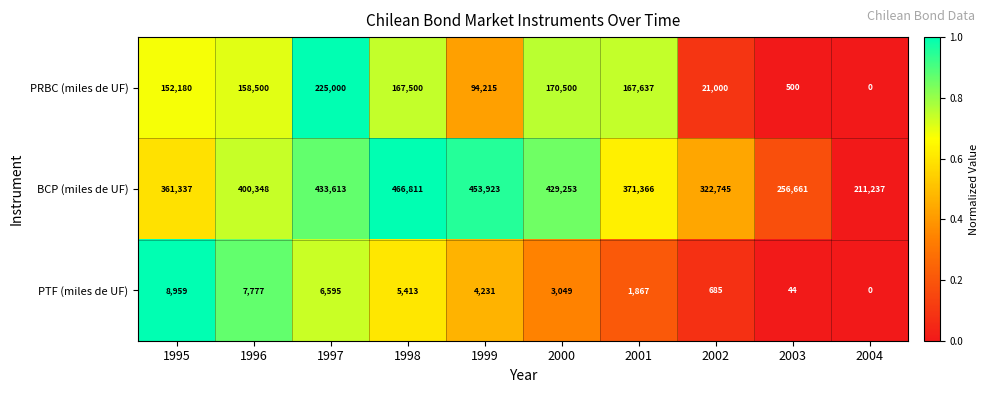

Reading left to right, list all the values displayed in this chart.

PRBC (miles de UF): 152180	158500	225000	167500	94215	170500	167637	21000	500	0
BCP (miles de UF): 361337	400348	433613	466811	453923	429253	371366	322745	256661	211237
PTF (miles de UF): 8959	7777	6595	5413	4231	3049	1867	685	44	0